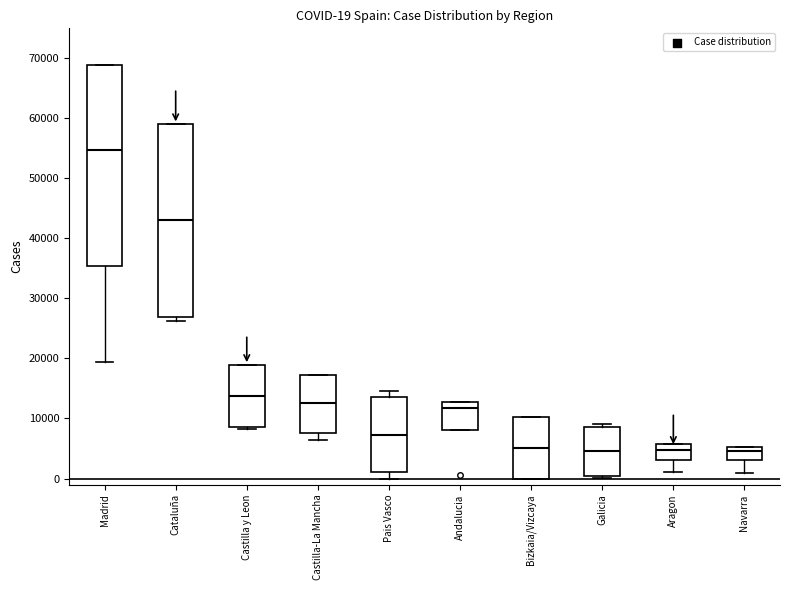

Which box has the highest median line?

Madrid